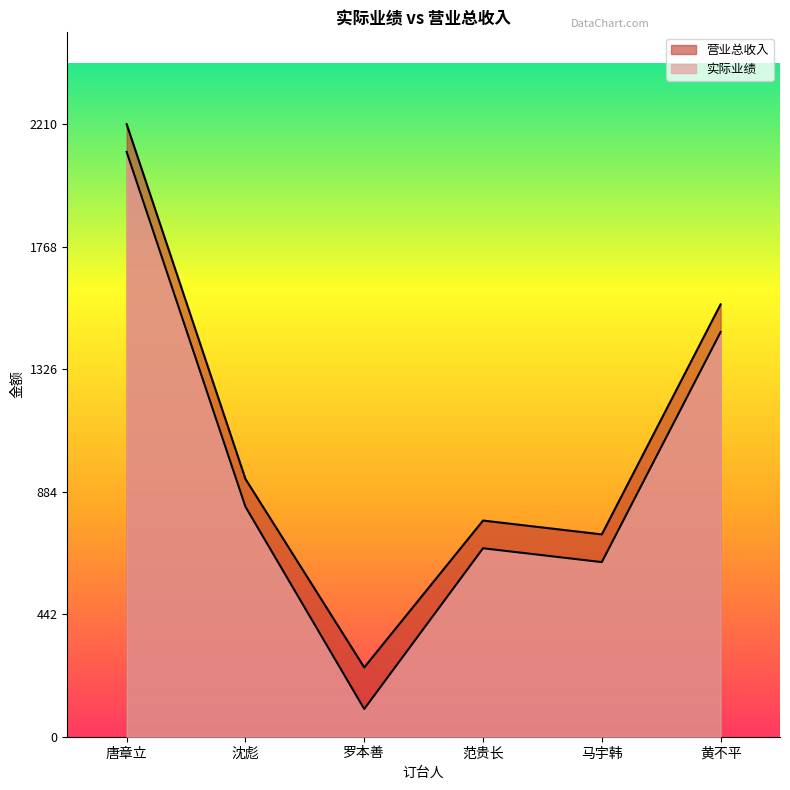

What is the maximum value for 实际业绩?

2110